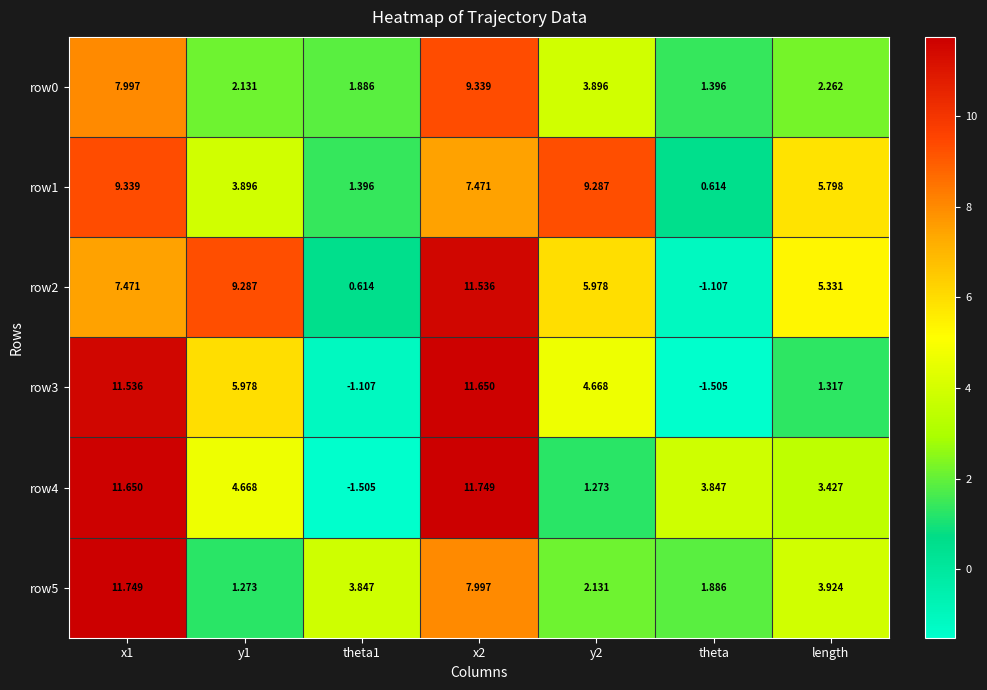

At how many categories does at least one series exceed 5?

5